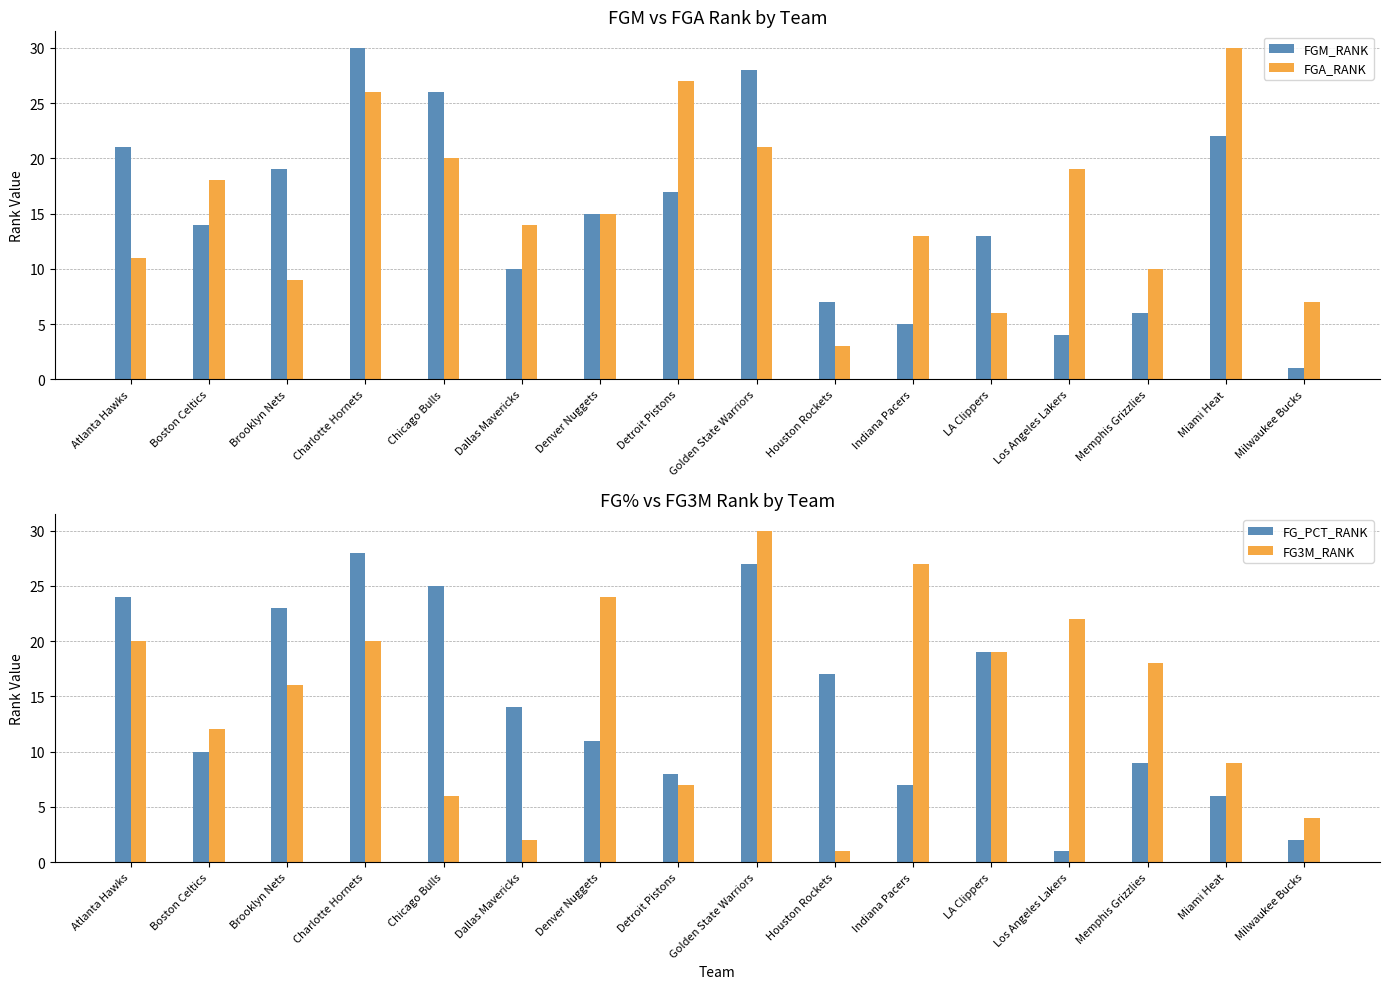

How many values in the FG_PCT_RANK series exceed 14?

7